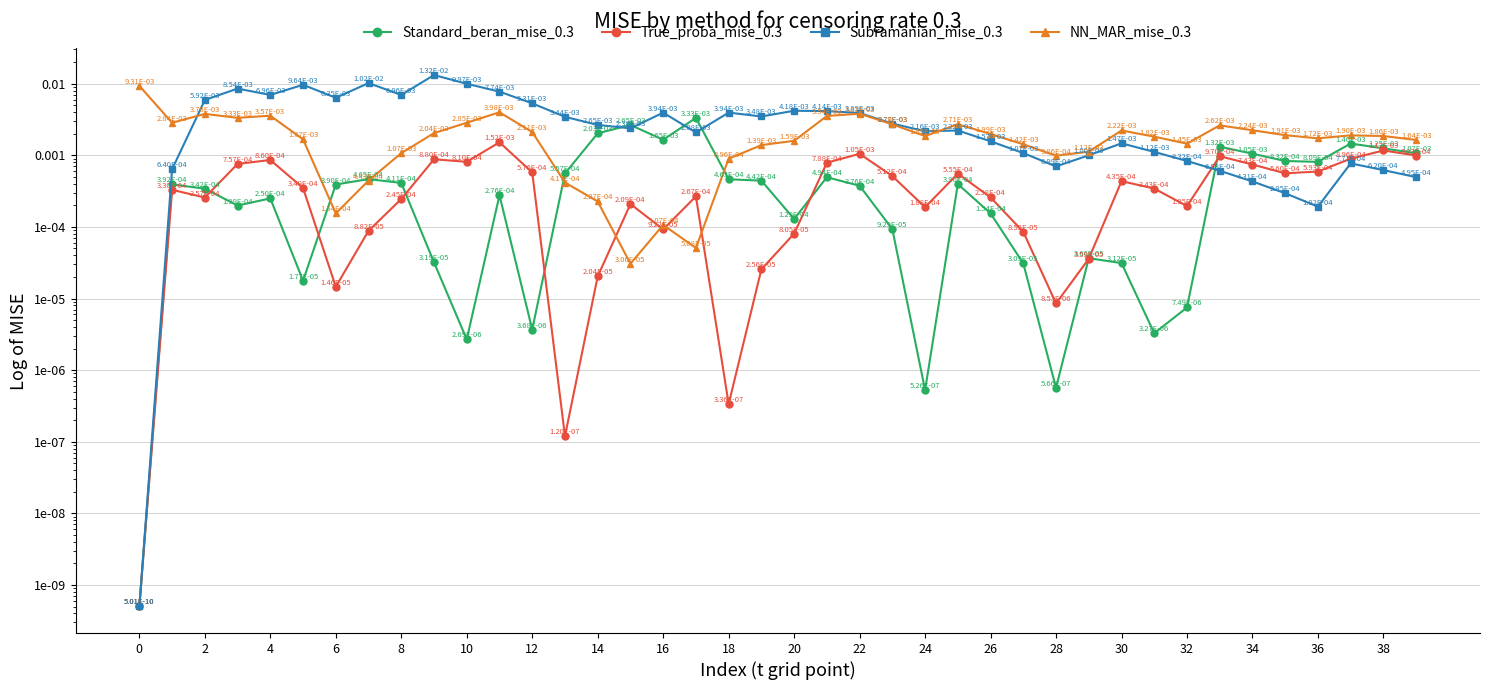

Which series has the widest spread of values?

Subramanian_mise_0.3